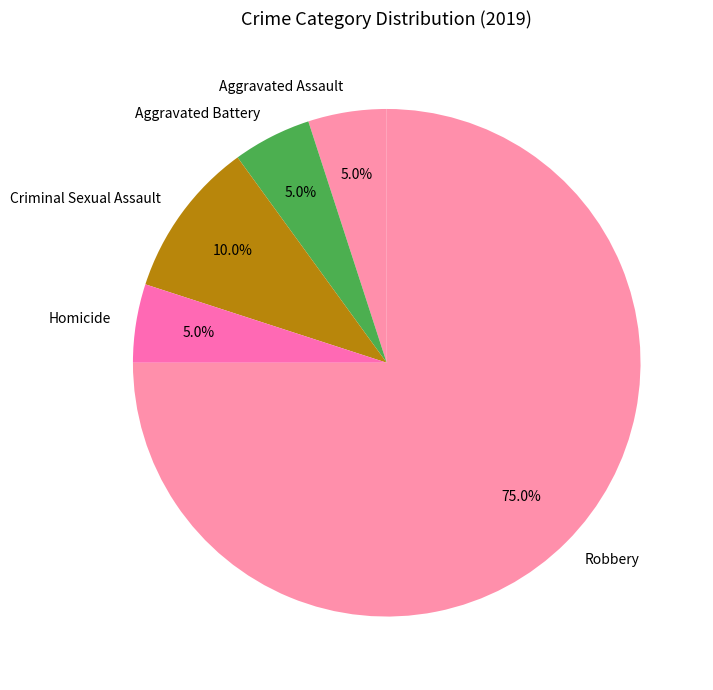

Is it true that Robbery is 75% of the pie?

True